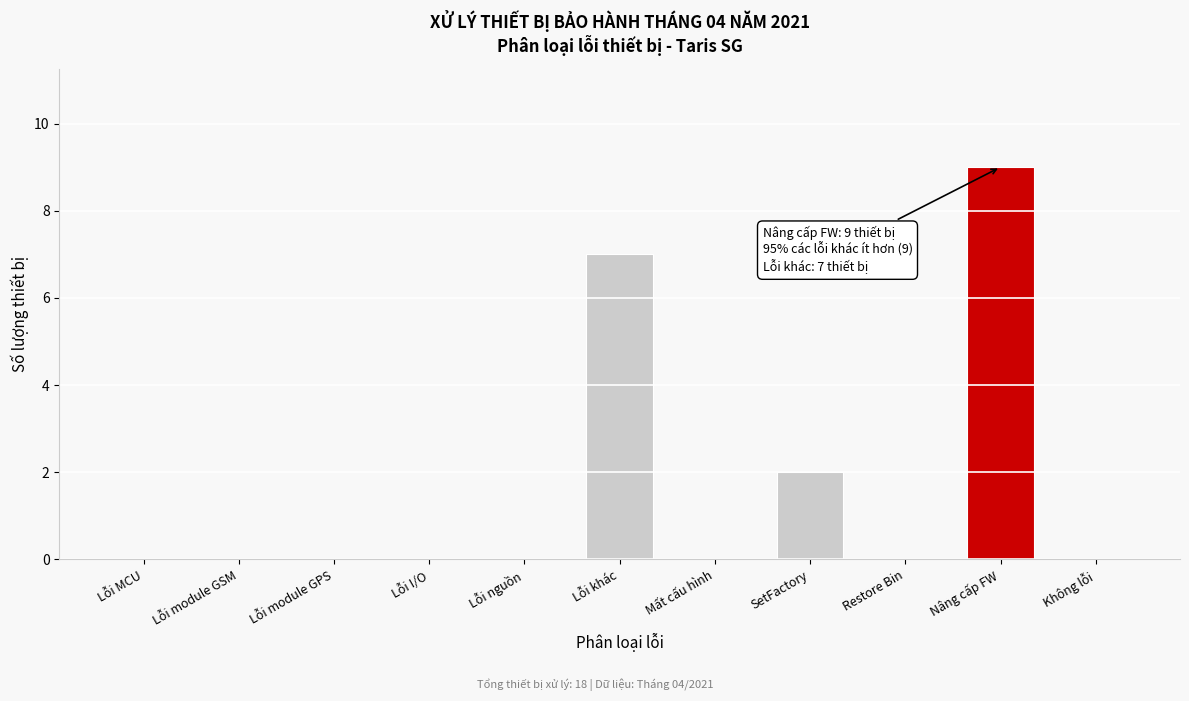

Reading left to right, extract all data points from this chart.

Lỗi MCU=0	Lỗi module GSM=0	Lỗi module GPS=0	Lỗi I/O=0	Lỗi nguồn=0	Lỗi khác=7	Mất cấu hình=0	SetFactory=2	Restore Bin=0	Nâng cấp FW=9	Không lỗi=0